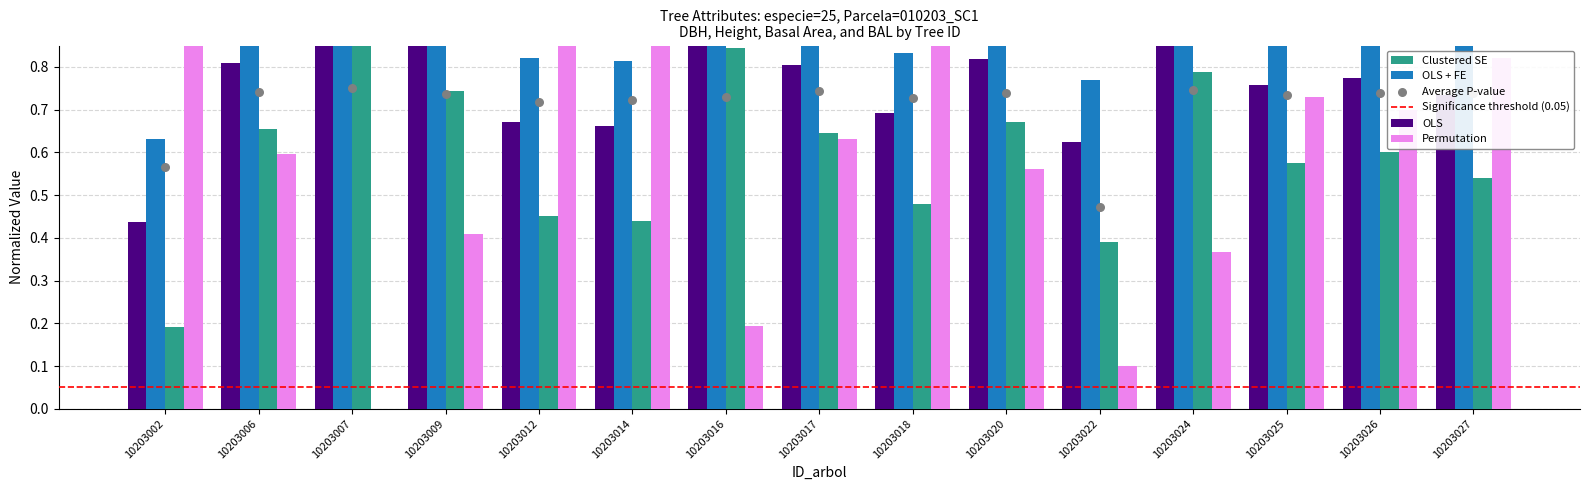

Which series has the largest Y range (max minus min)?

Permutation